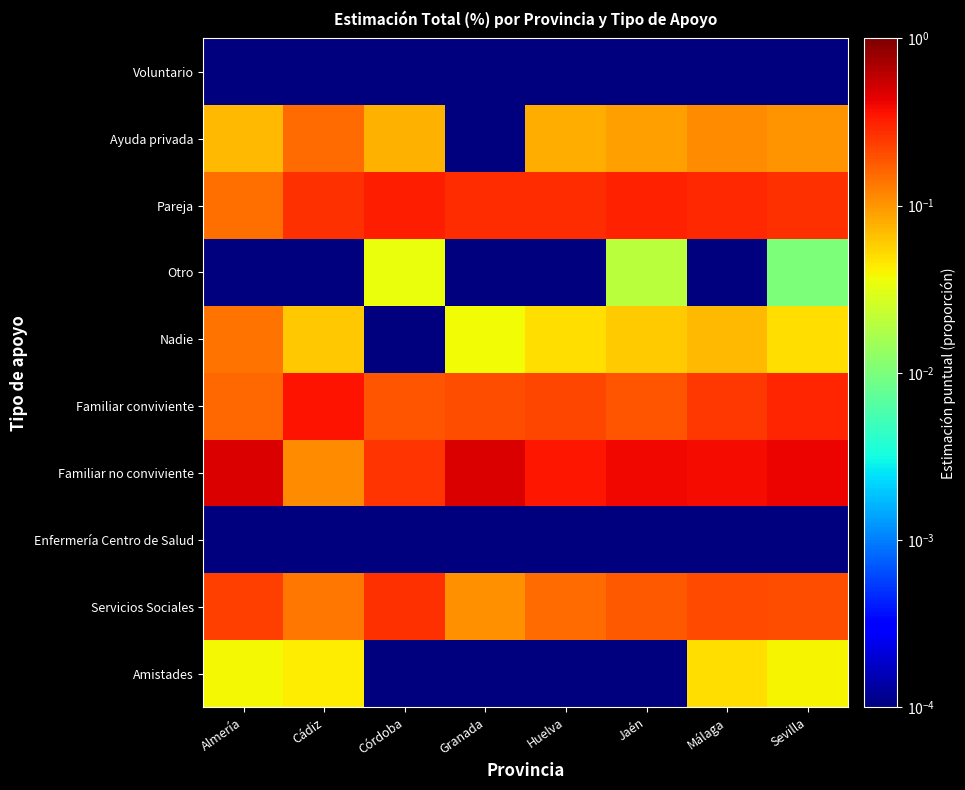

At which category is the sum across all series the highest?

Sevilla